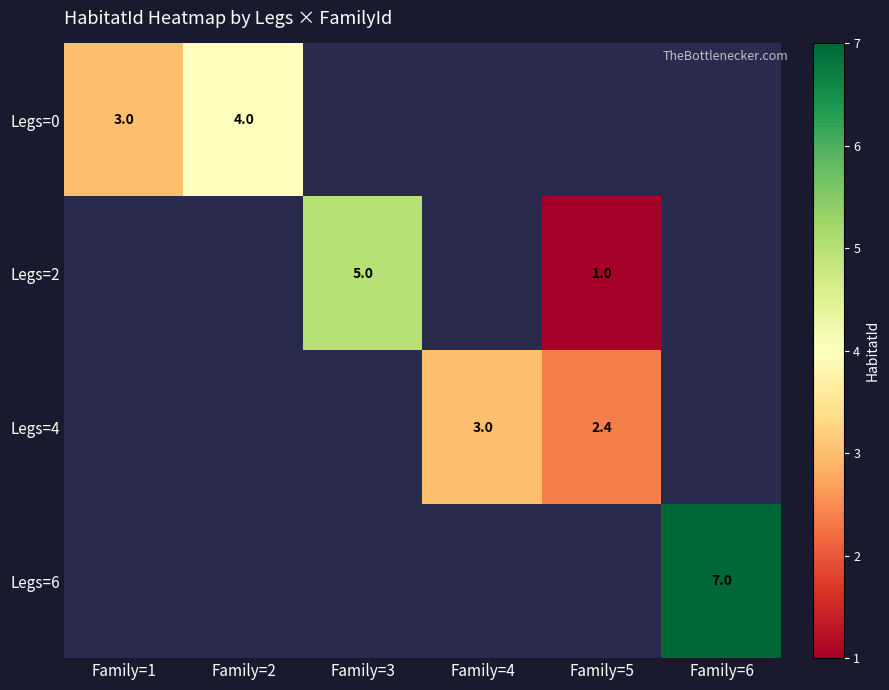

The value of Legs=6 at Family=6 is 2.3. True or false?

False